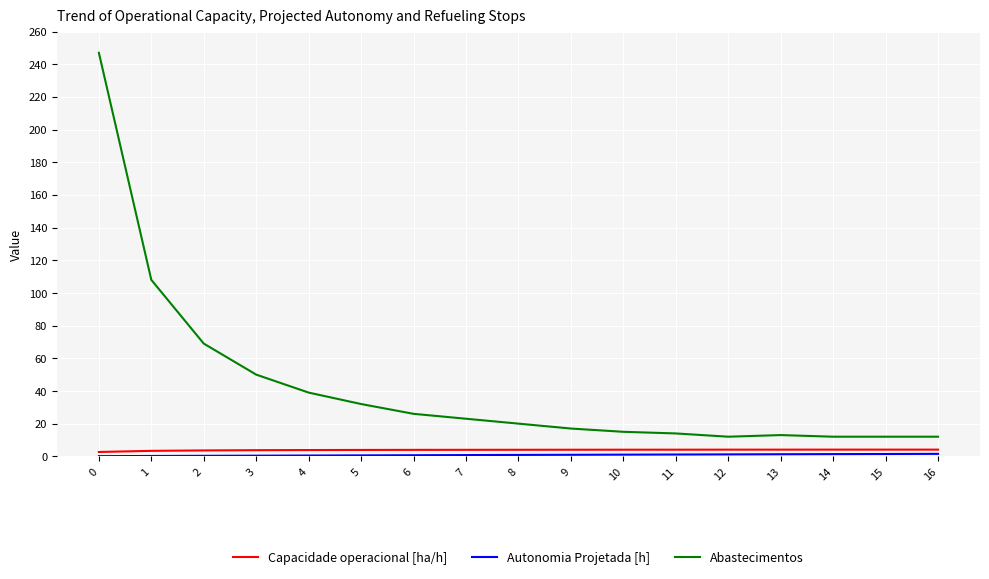

What is the average value of the Capacidade operacional [ha/h] series?

3.9